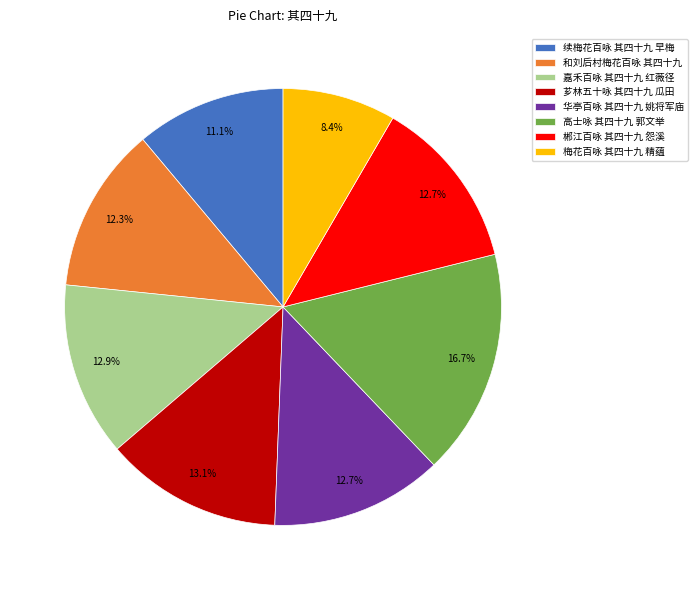

Does any single category account for the majority?

No